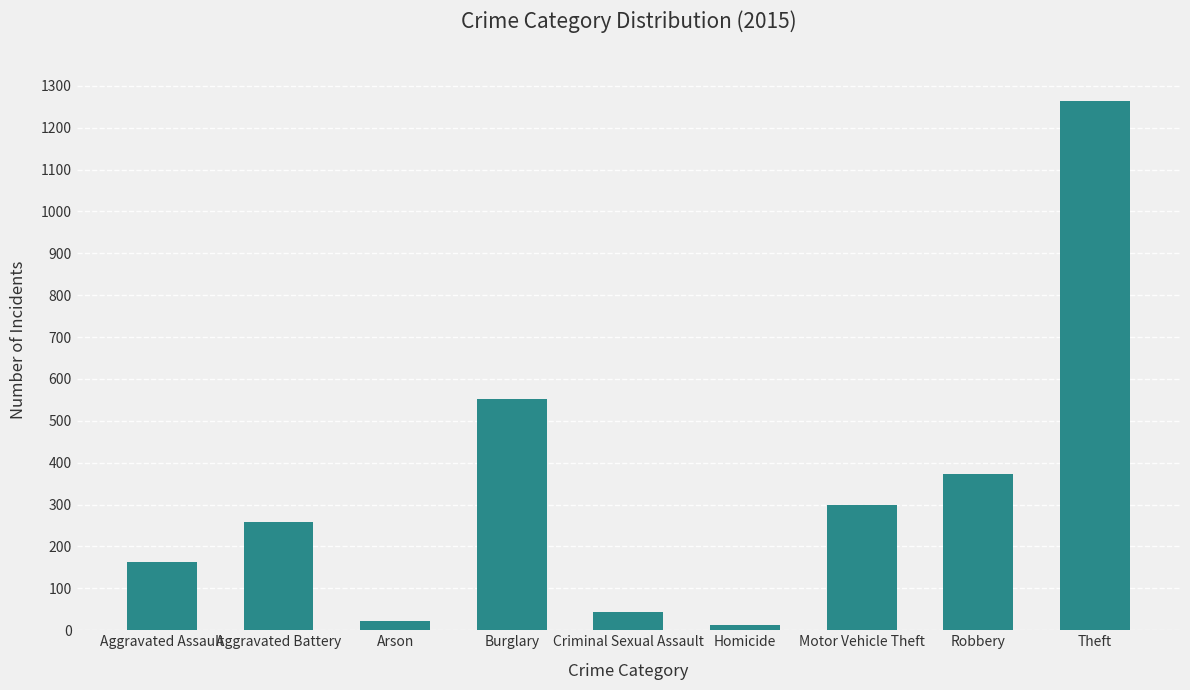

Which category has the highest value across all series?

Theft